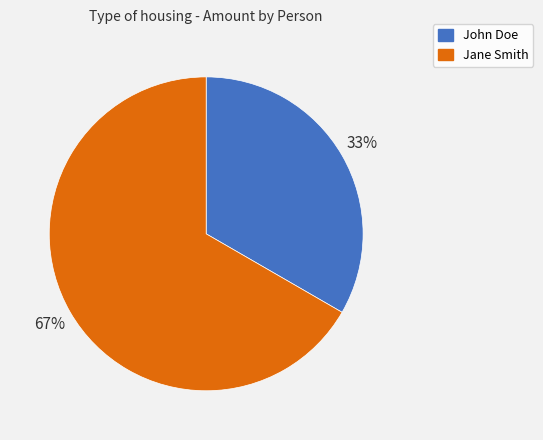

What is the ratio of the value at Jane Smith to the value at John Doe?

2.0